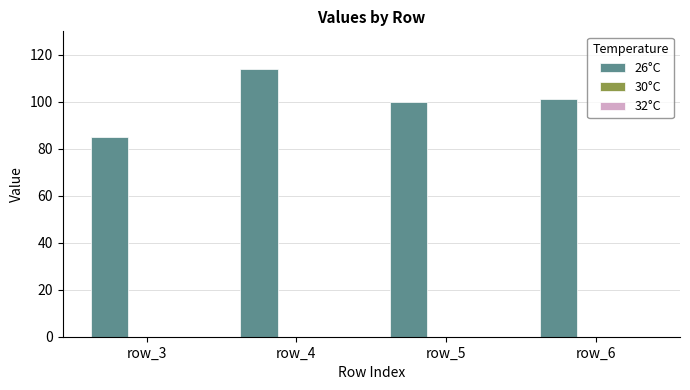

What is the change in value from row_4 to row_5?

-14